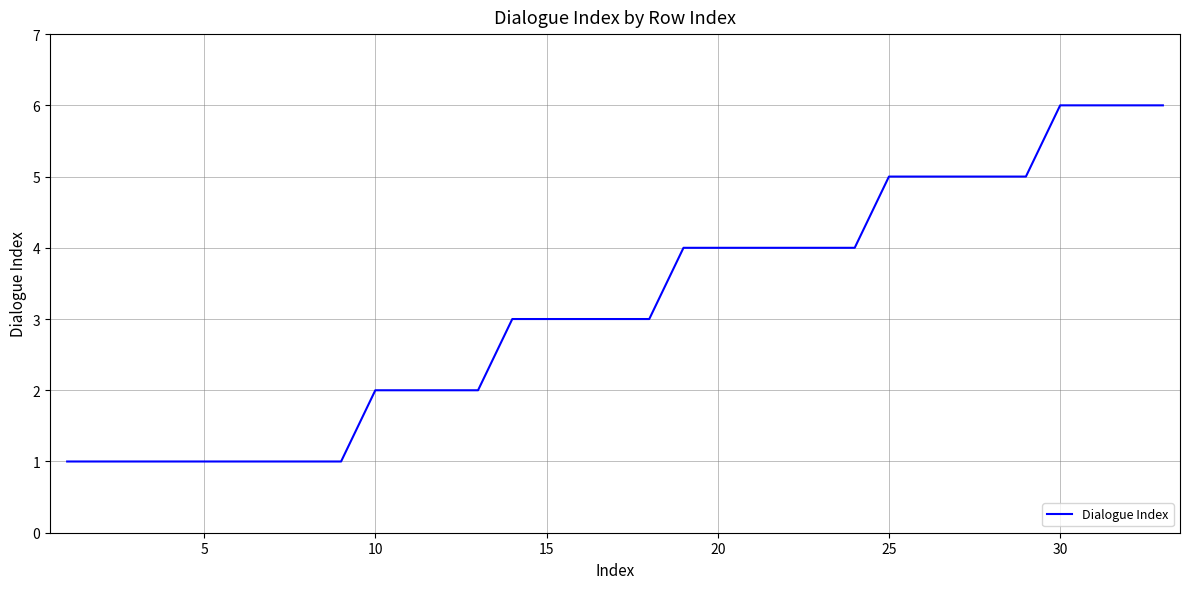

What is the maximum value shown in the chart?

6